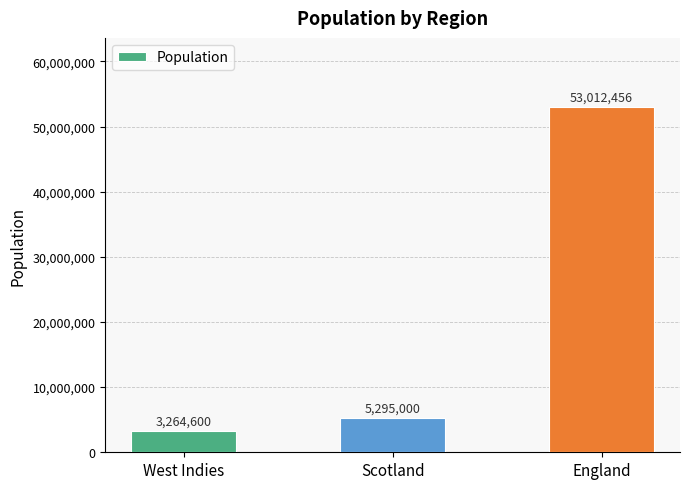

What value does the data have at Scotland, to the nearest 50?

5295000